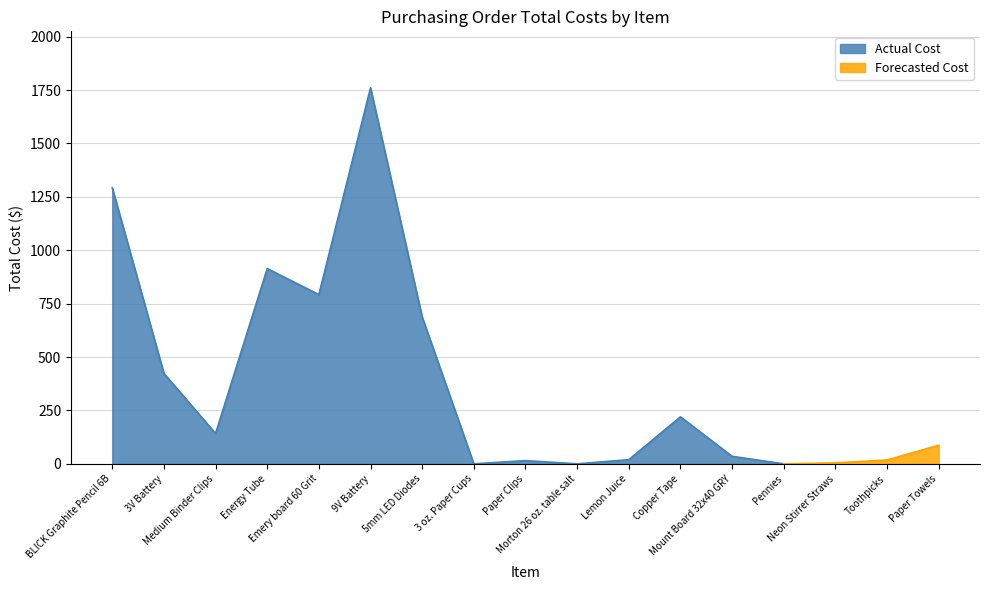

Does the chart have visible grid lines?

Yes